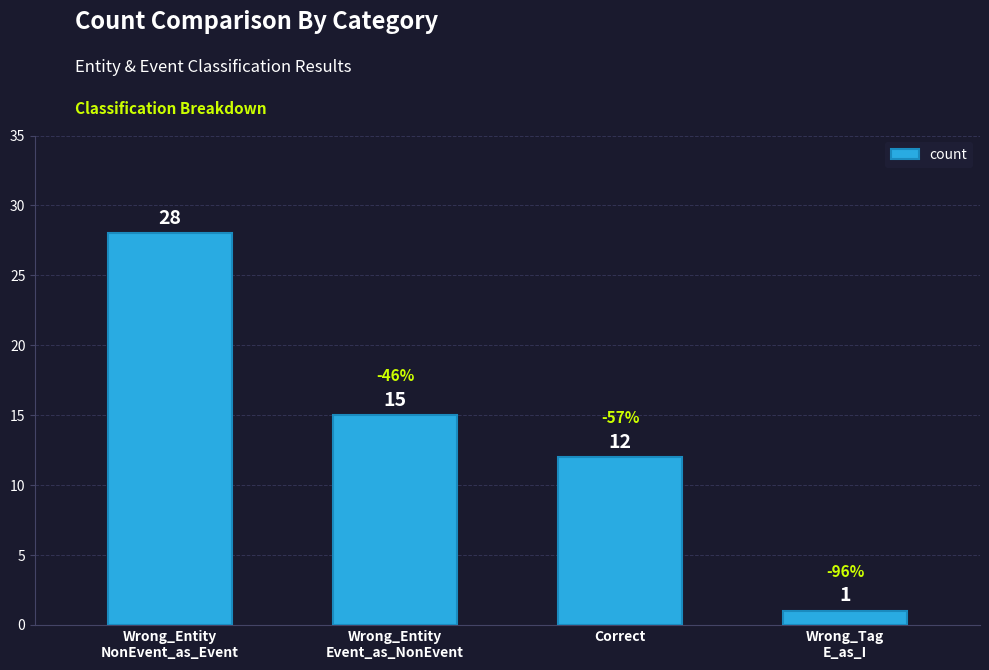

How many values are between 12 and 28?

3